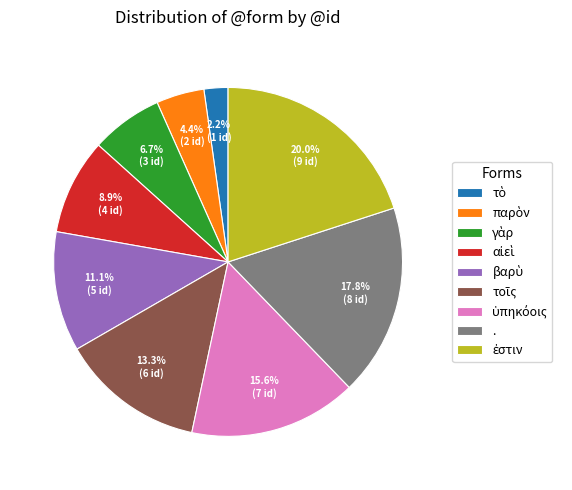

Is there any slice that represents more than half of the pie?

No